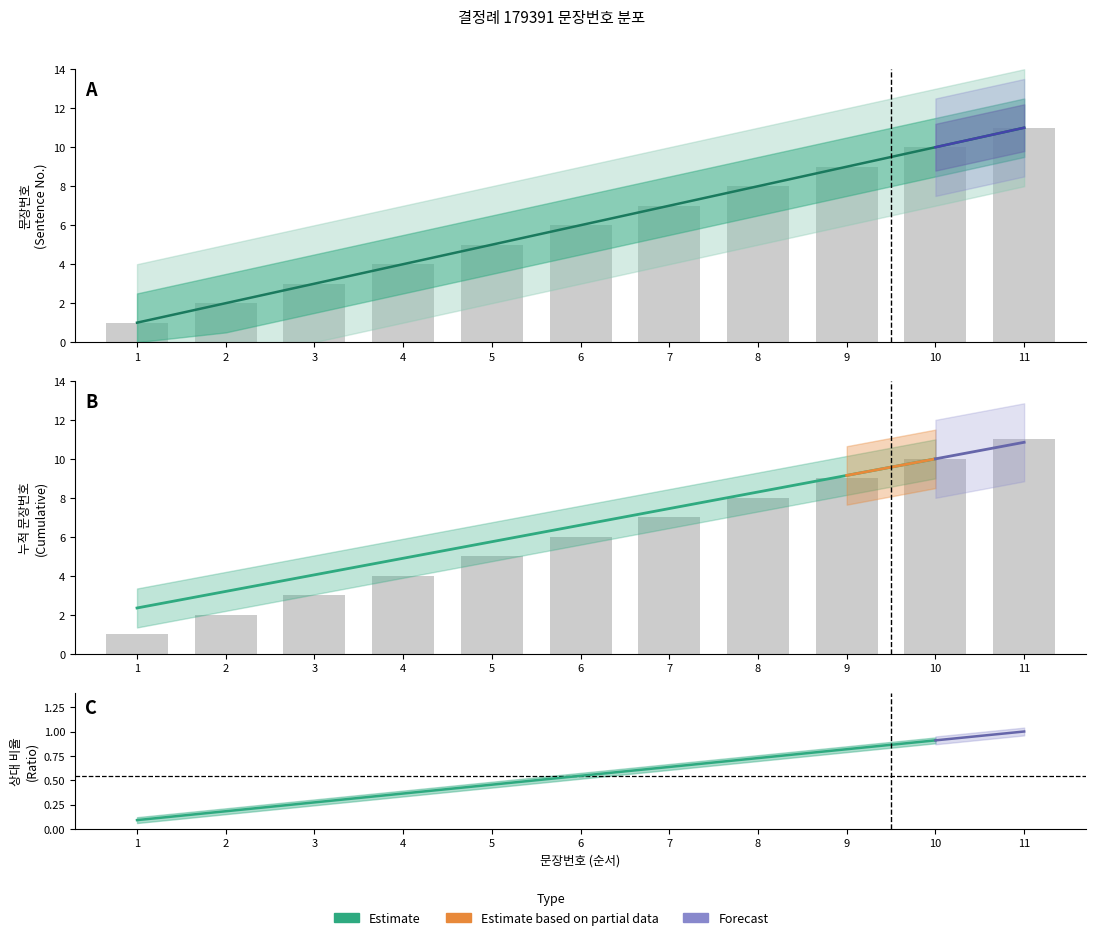

Approximately how many times larger is the value at 3 compared to 4?

0.8